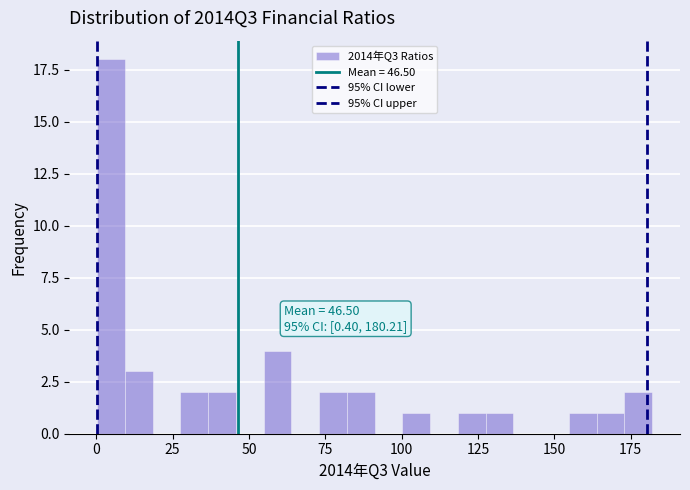

Around what value on the x-axis is the tallest bar? Give the approximate position of its centre, as read against the axis.

5